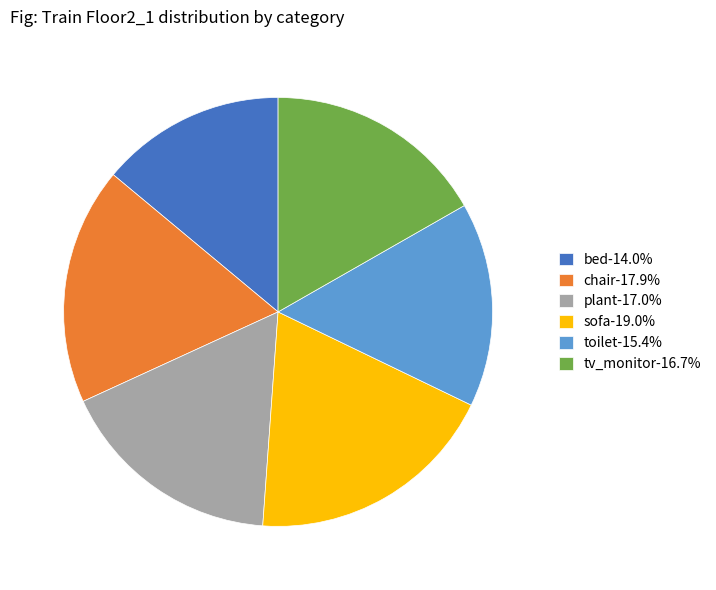

Does toilet-15.4% account for over 50% of the chart?

No